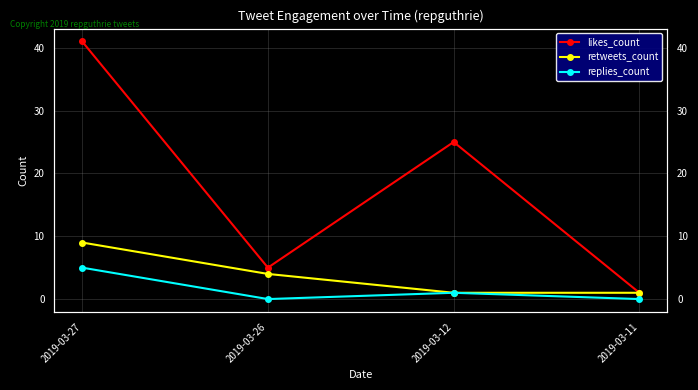

What is the difference between the likes_count values at 2019-03-11 and 2019-03-12?

24